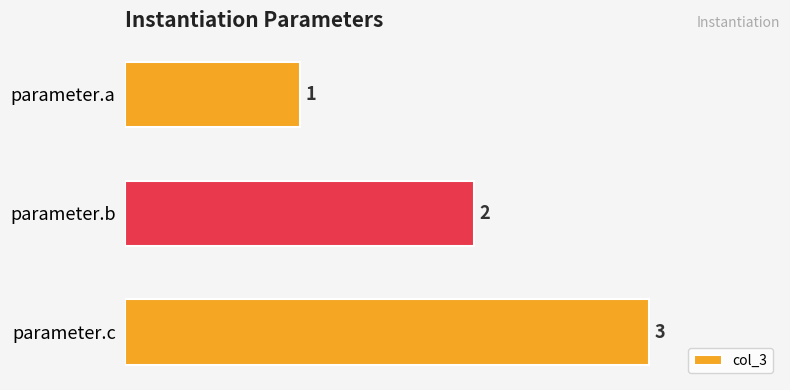

How many values are below 2?

1